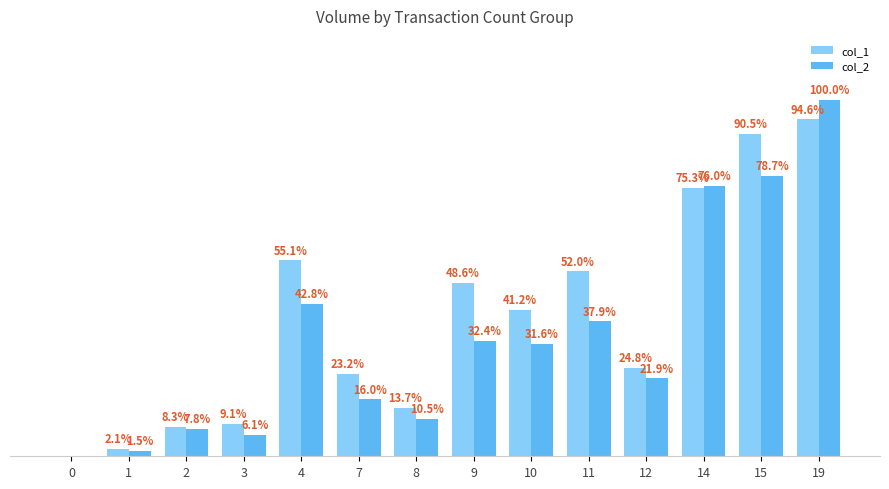

What are all the series names shown in the legend?

col_1, col_2